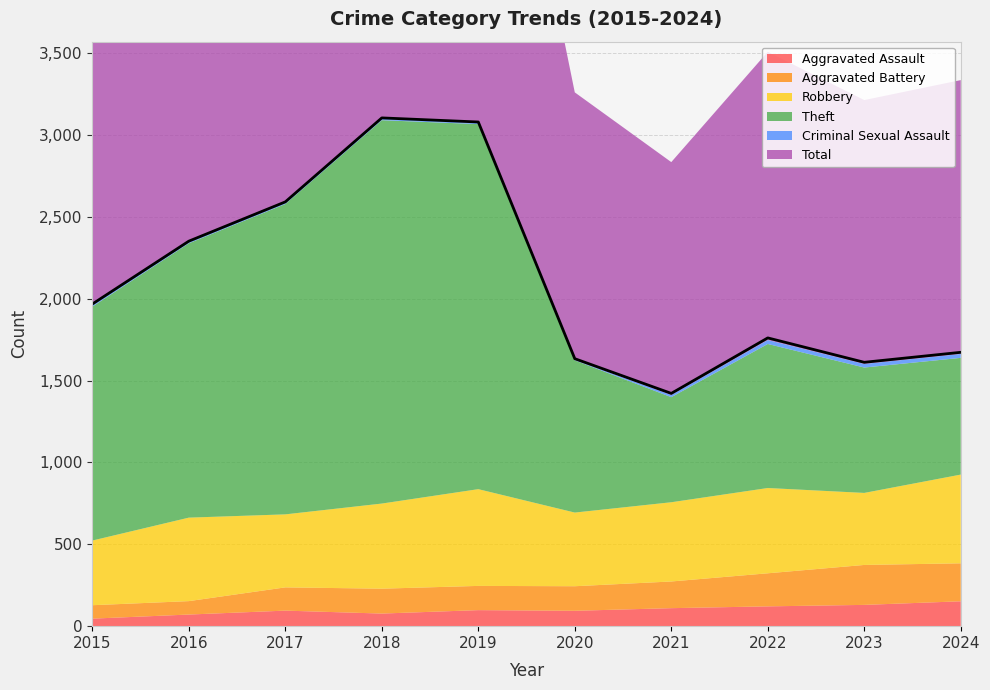

The Robbery series shows 510 at 2016. True or false?

True